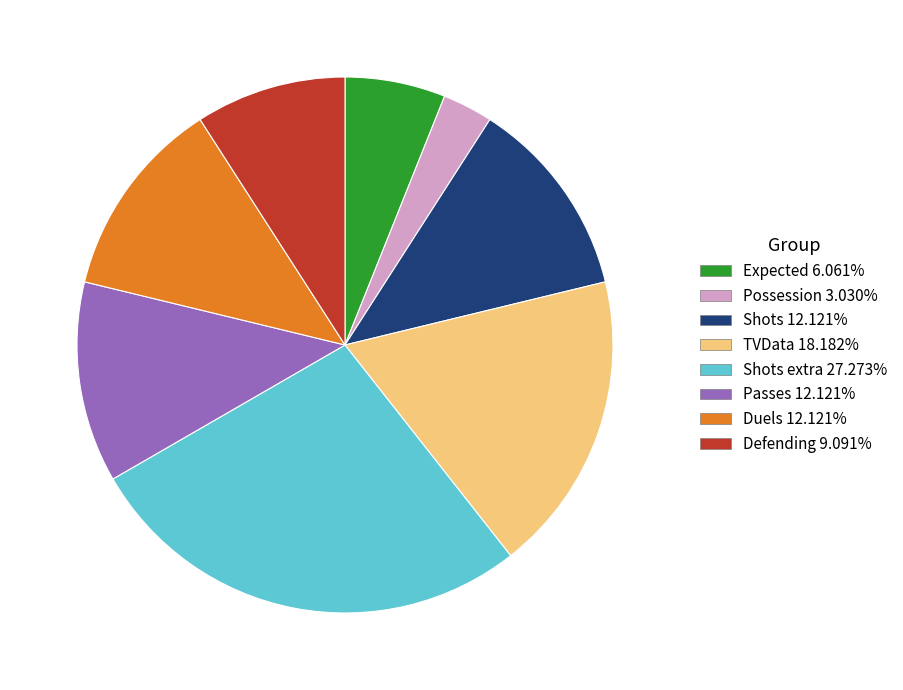

Is there a majority slice in this chart?

No